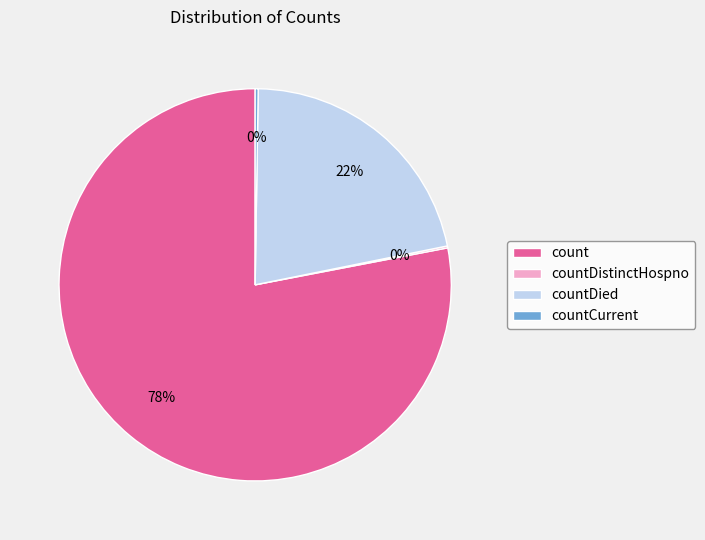

Which category accounts for the majority?

count